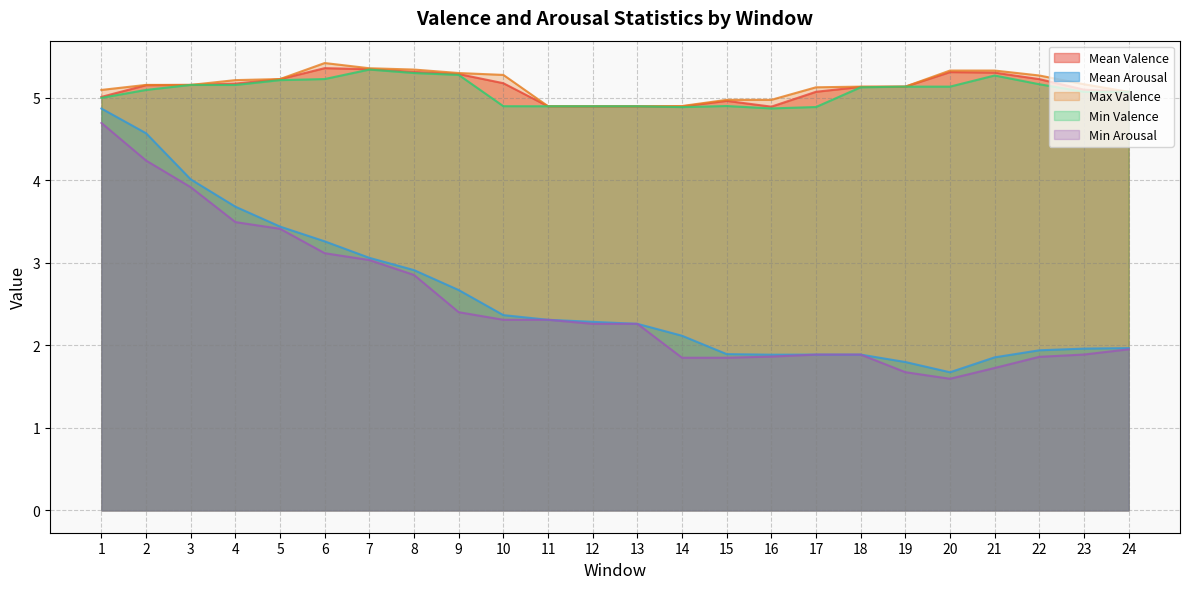

True or false: Min Arousal has a value of 0.8 at 12.

False